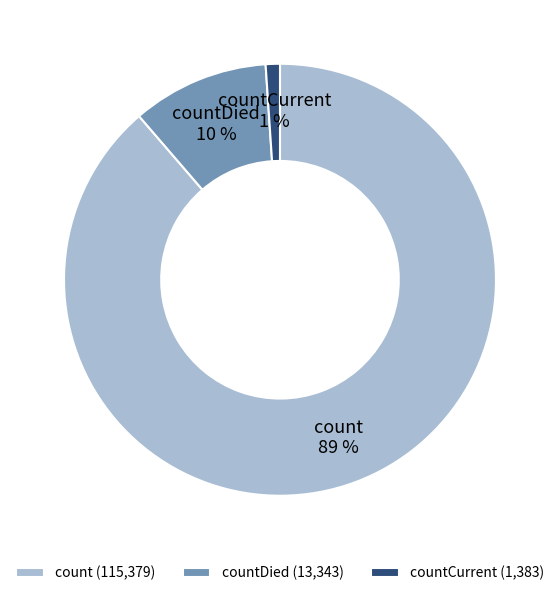

To the nearest percent, what is the difference between the largest and smallest slice percentages?

88%